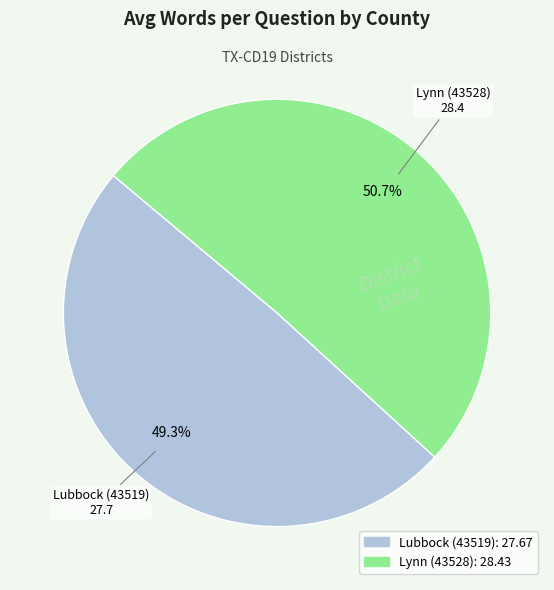

Does Lubbock (43519) account for over 50% of the chart?

No